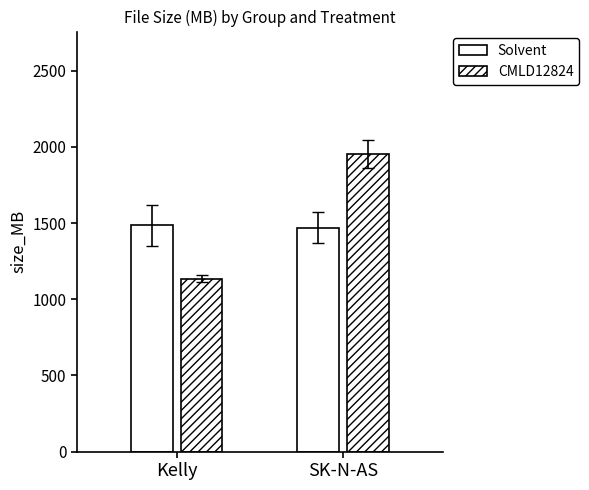

How many bars are there in total?

4